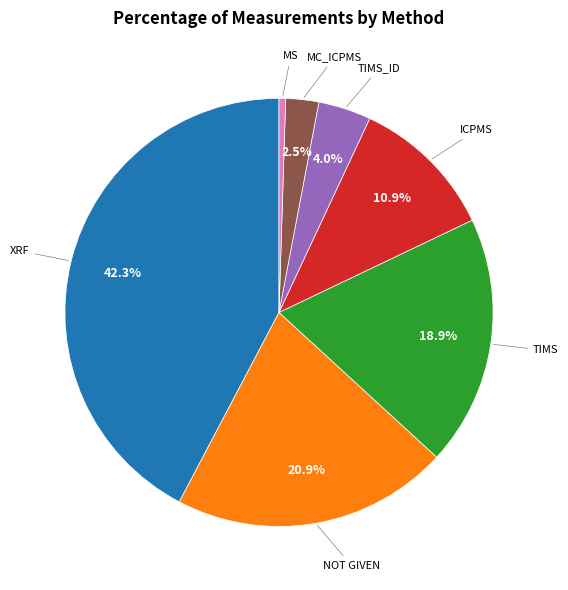

Does any single category account for the majority?

No